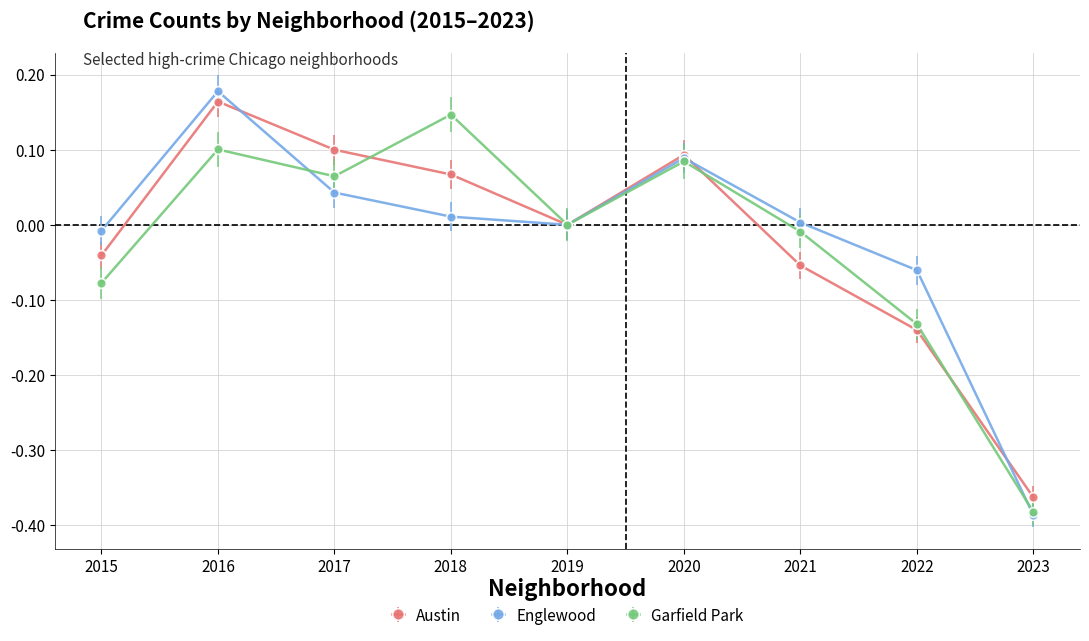

At 2018, list the series in order from largest to smallest.

Garfield Park, Austin, Englewood